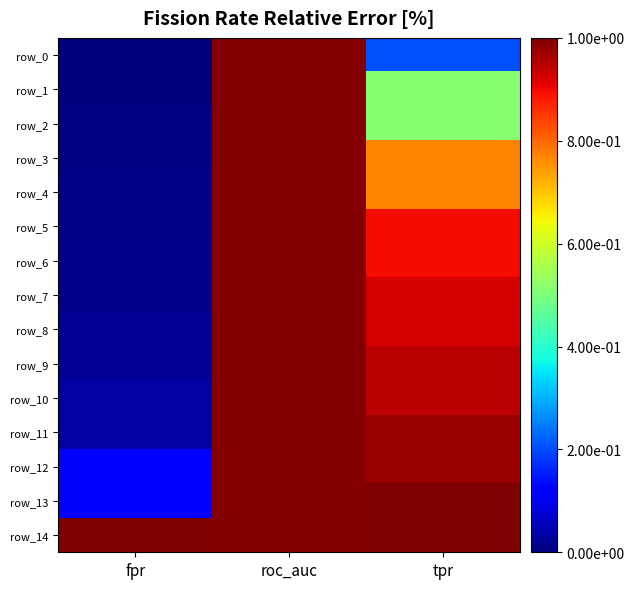

Reading right to left, extract all data points from this chart.

row_0: tpr=0.2	roc_auc=1.0	fpr=0.0
row_1: tpr=0.5	roc_auc=1.0	fpr=0.0
row_2: tpr=0.5	roc_auc=1.0	fpr=0.0
row_3: tpr=0.8	roc_auc=1.0	fpr=0.0
row_4: tpr=0.8	roc_auc=1.0	fpr=0.0
row_5: tpr=0.9	roc_auc=1.0	fpr=0.0
row_6: tpr=0.9	roc_auc=1.0	fpr=0.0
row_7: tpr=0.9	roc_auc=1.0	fpr=0.0
row_8: tpr=0.9	roc_auc=1.0	fpr=0.0
row_9: tpr=0.9	roc_auc=1.0	fpr=0.0
row_10: tpr=0.9	roc_auc=1.0	fpr=0.0
row_11: tpr=1.0	roc_auc=1.0	fpr=0.0
row_12: tpr=1.0	roc_auc=1.0	fpr=0.1
row_13: tpr=1.0	roc_auc=1.0	fpr=0.1
row_14: tpr=1.0	roc_auc=1.0	fpr=1.0